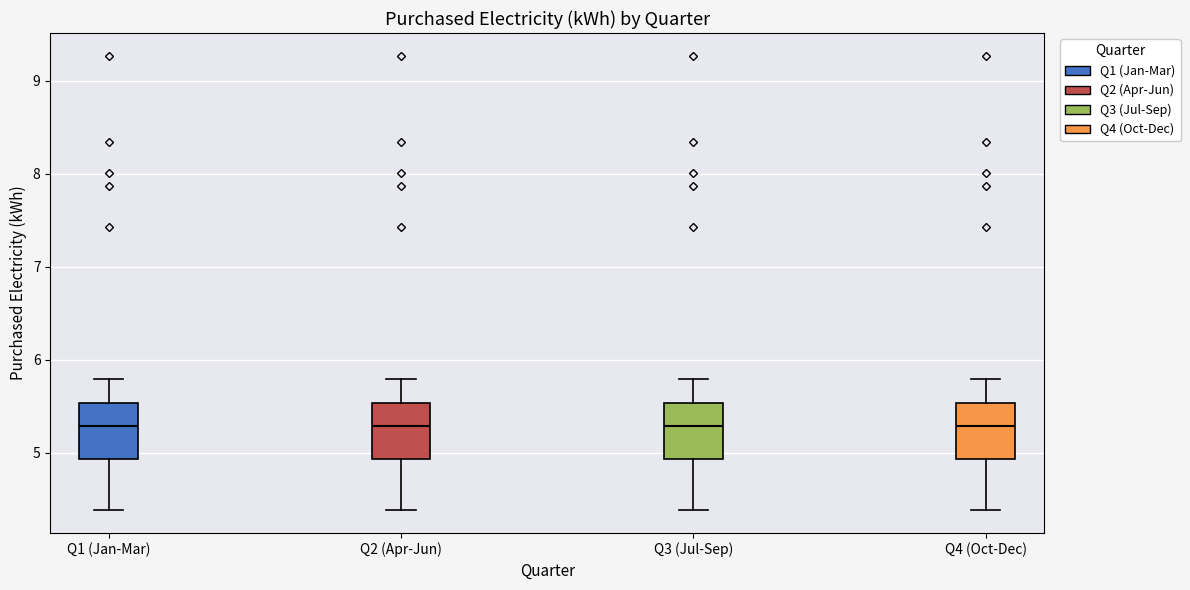

Reading left to right, read every box against the y-axis: the position of its median line, the range the box covers, and the ends of its whiskers. The values are not printed on the chart, so give them approximately, as read against the axis.

Q1 (Jan-Mar): median 5.3, box 4.9 to 5.5, whiskers 4.4 to 5.8
Q2 (Apr-Jun): median 5.3, box 4.9 to 5.5, whiskers 4.4 to 5.8
Q3 (Jul-Sep): median 5.3, box 4.9 to 5.5, whiskers 4.4 to 5.8
Q4 (Oct-Dec): median 5.3, box 4.9 to 5.5, whiskers 4.4 to 5.8